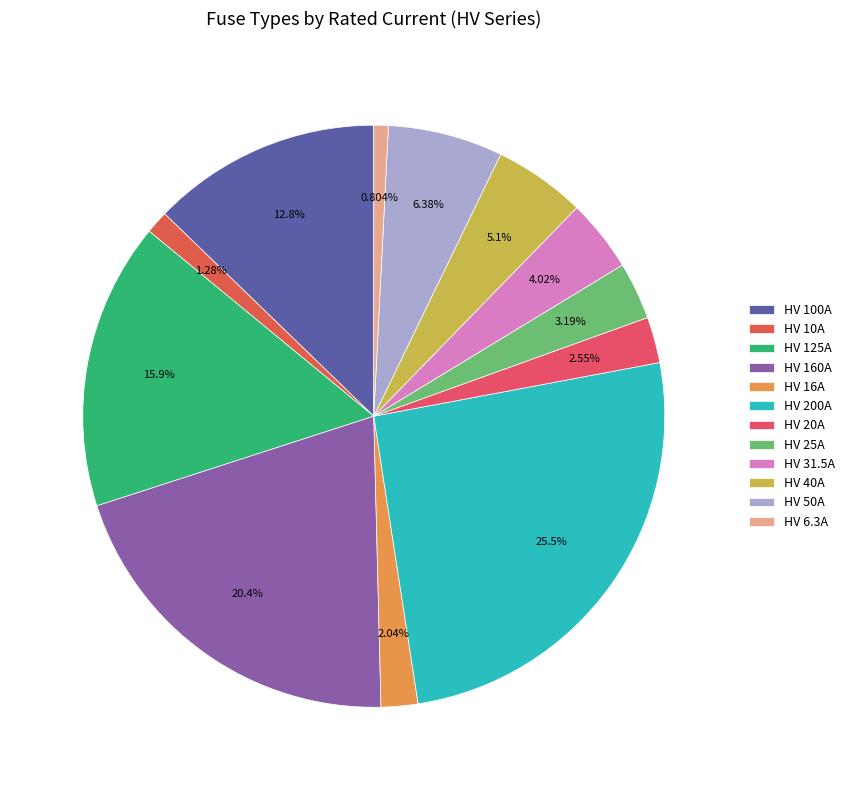

Count the number of slices in the pie.

12